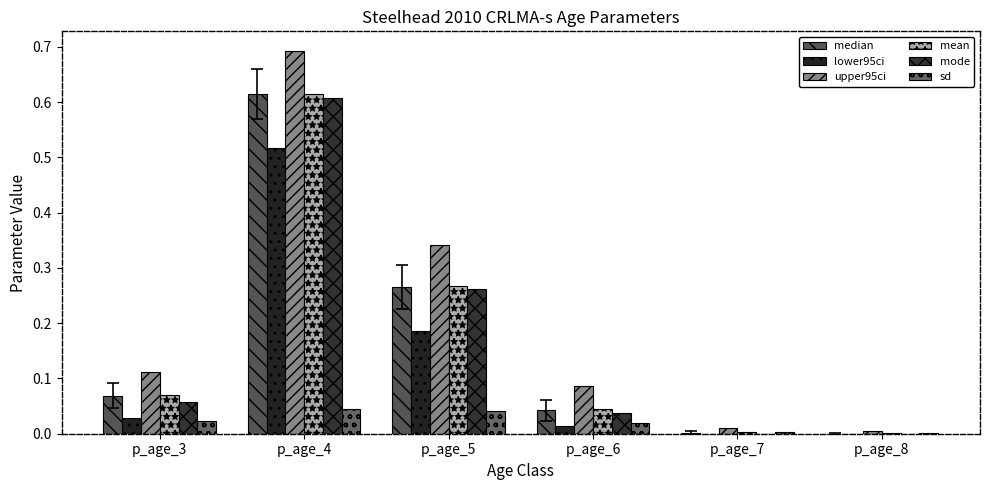

The value of median at p_age_4 is 0.4. True or false?

False